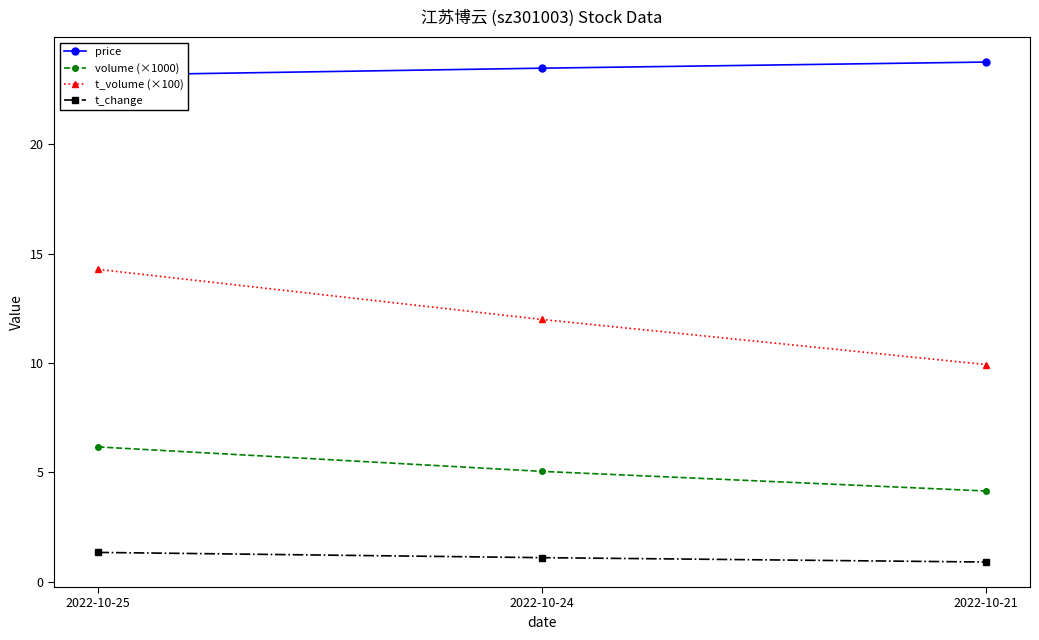

Reading right to left, extract all data points from this chart.

price: 2022-10-21=23.8	2022-10-24=23.5	2022-10-25=23.2
volume (×1000): 2022-10-21=4.1	2022-10-24=5.0	2022-10-25=6.2
t_volume (×100): 2022-10-21=9.9	2022-10-24=12.0	2022-10-25=14.3
t_change: 2022-10-21=0.9	2022-10-24=1.1	2022-10-25=1.3